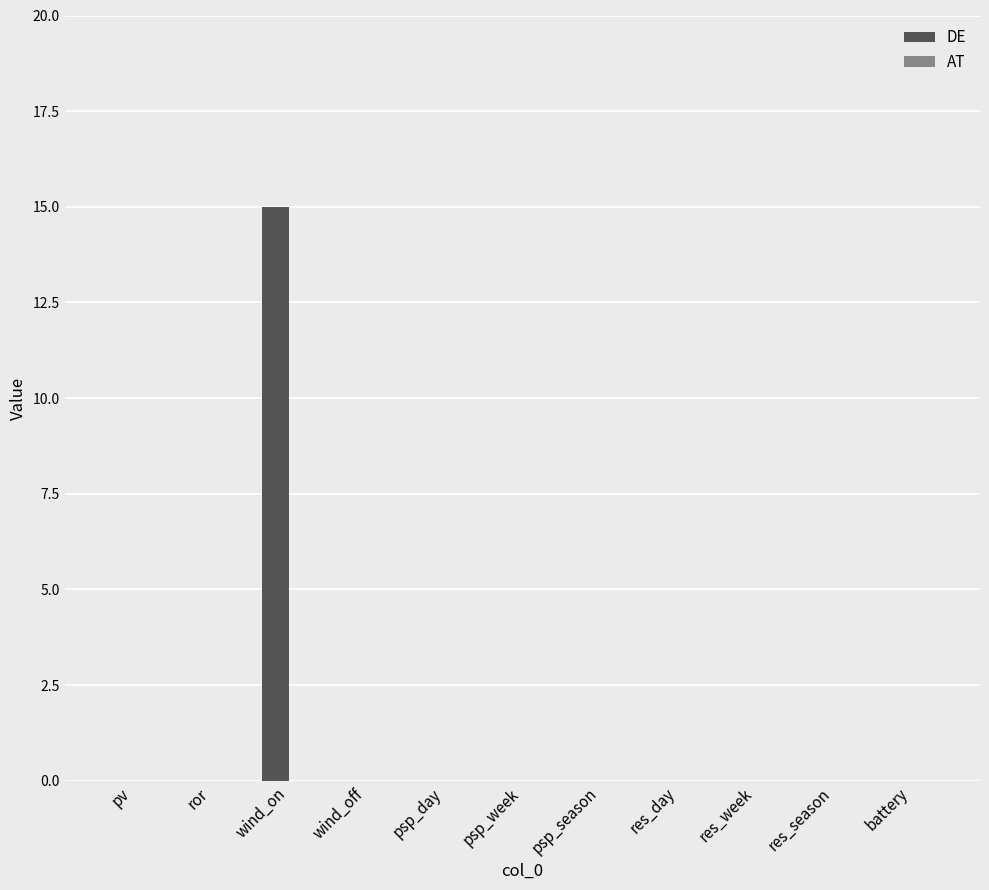

The chart shows a value of -10 at battery. True or false?

False